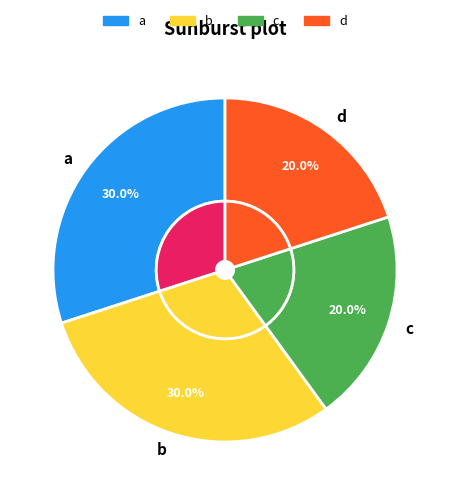

Which category has the smallest portion of the pie?

c